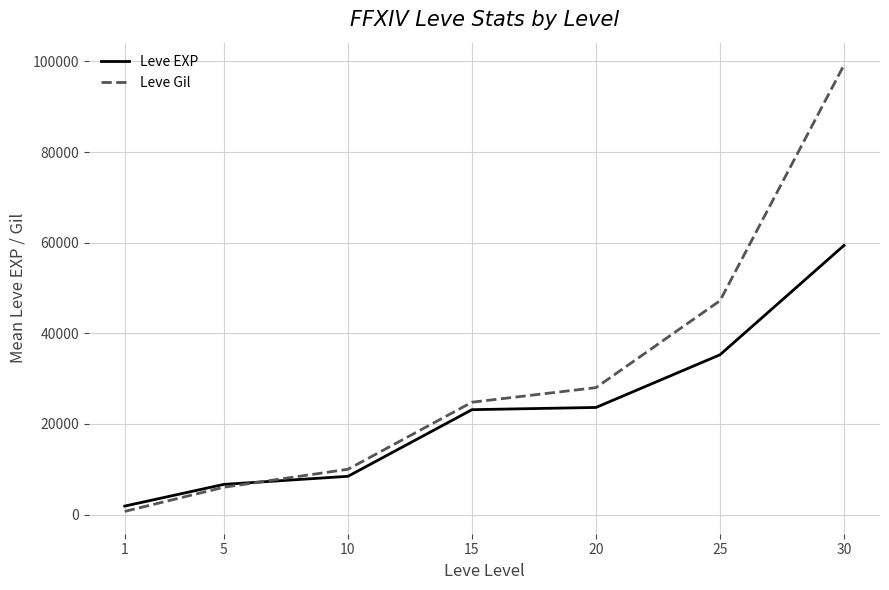

Where is Leve Gil nearest to the value 49955?

25